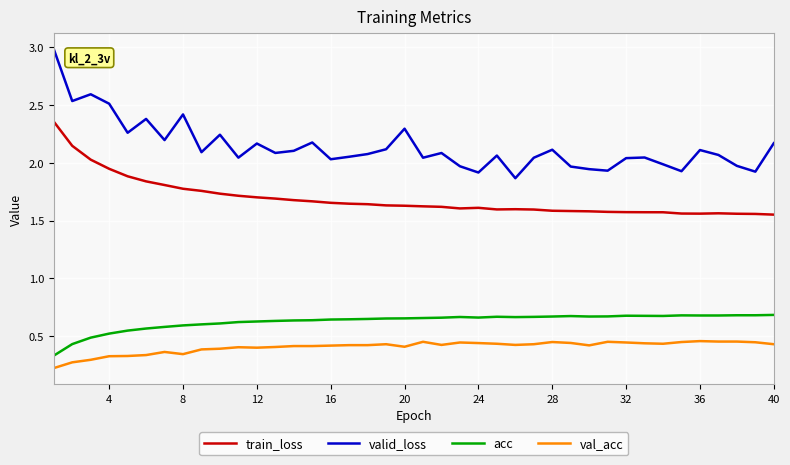

Which series has the widest spread of values?

valid_loss